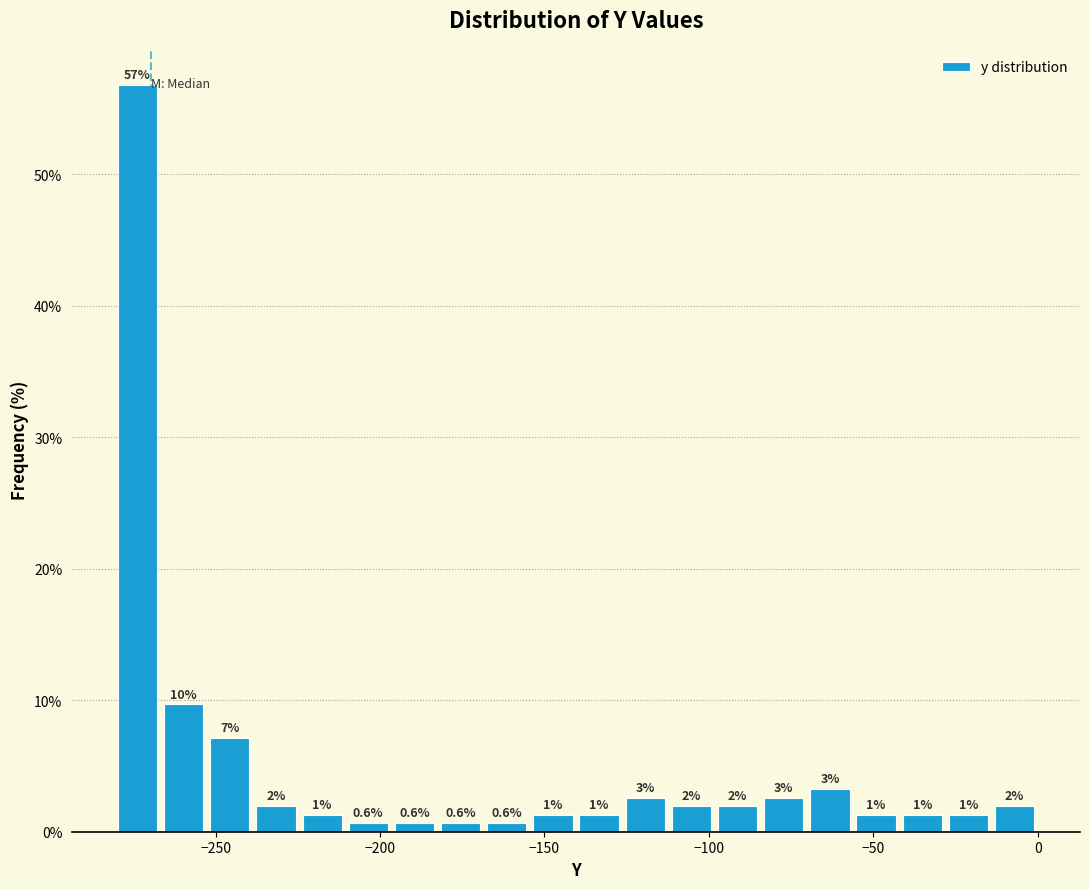

Read against the x-axis, roughly where is the centre of the tallest bar?

-275